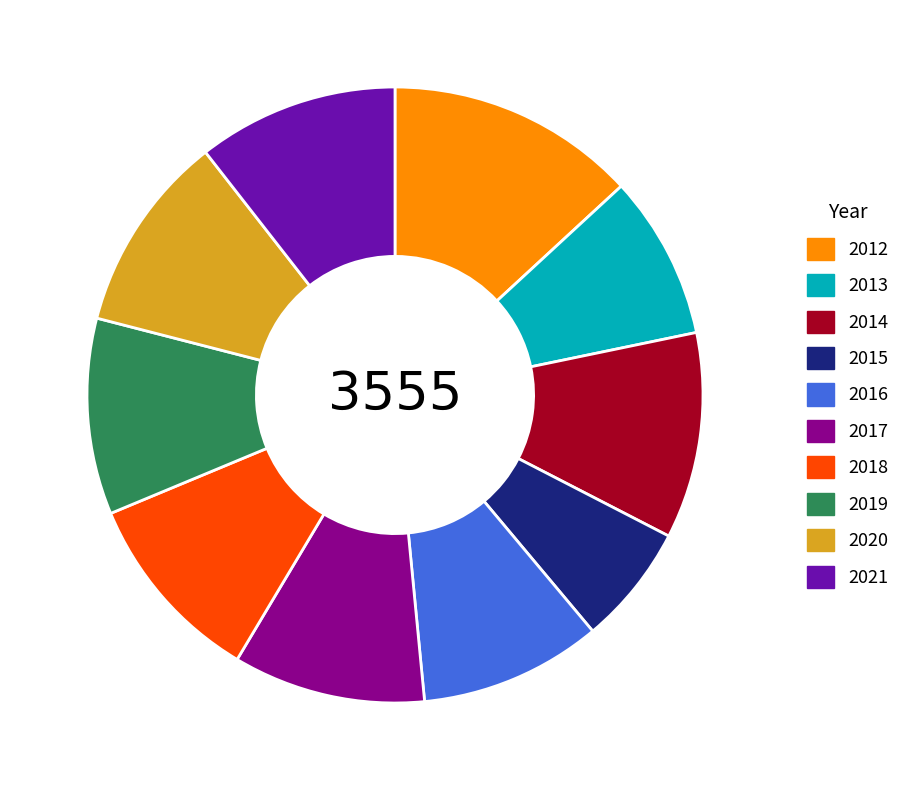

Is it true that 2016 is 1% of the pie?

False